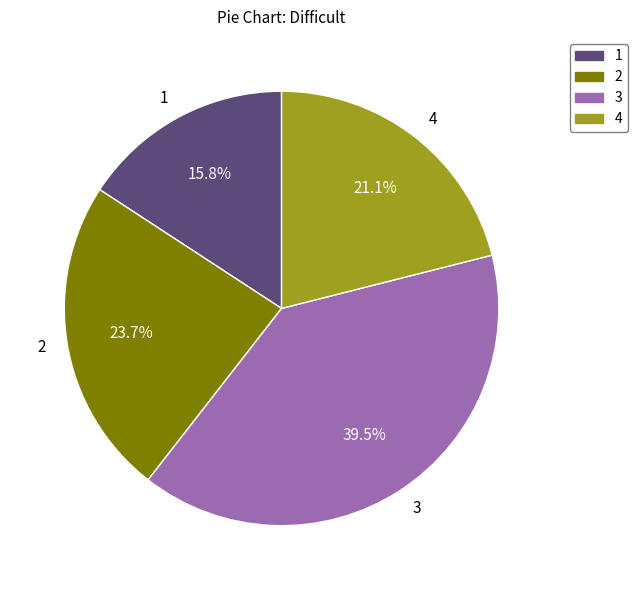

What is the smallest slice in the pie chart?

1